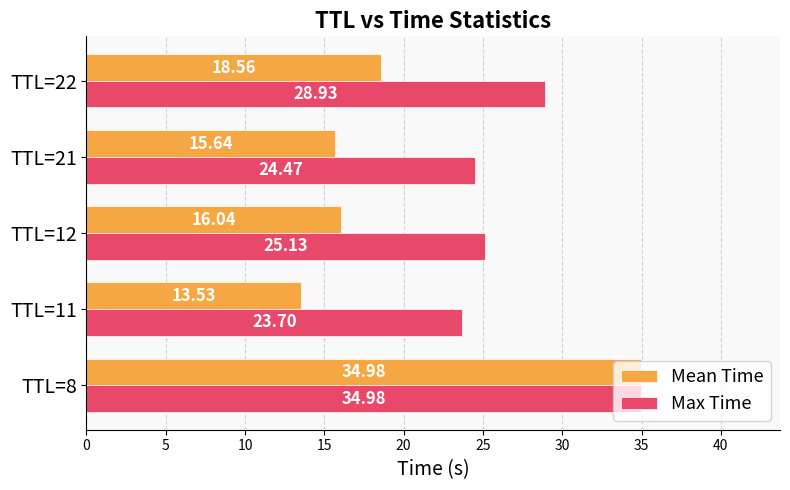

What is the minimum value shown in the chart?

13.5